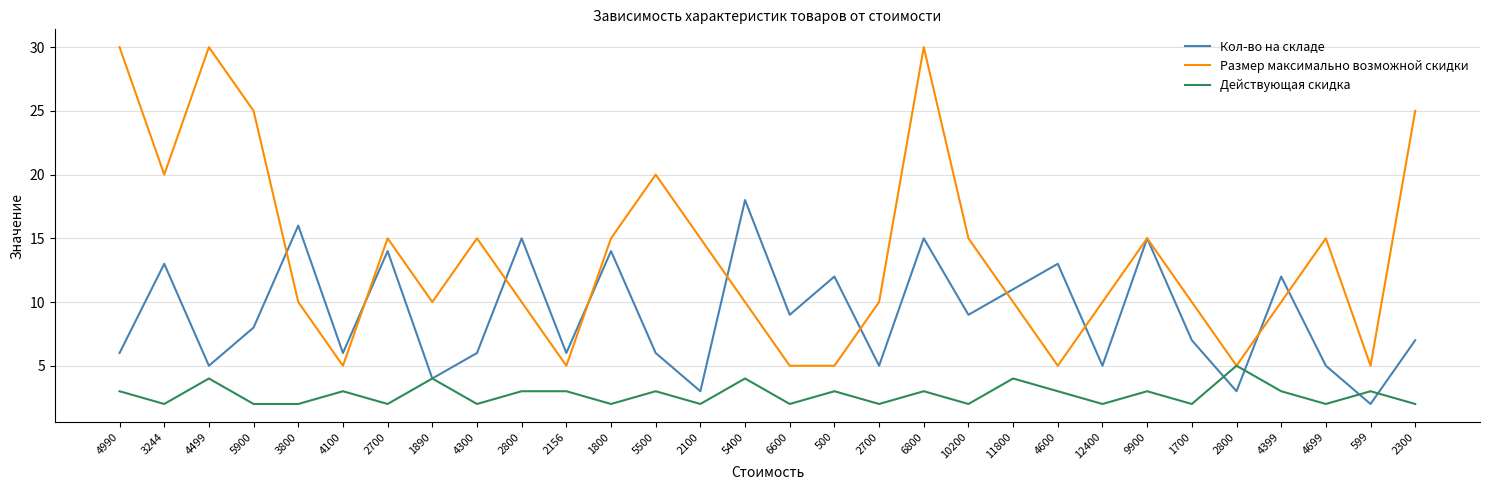

What is the approximate value of Размер максимально возможной скидки at 2800, to the nearest 5?

5